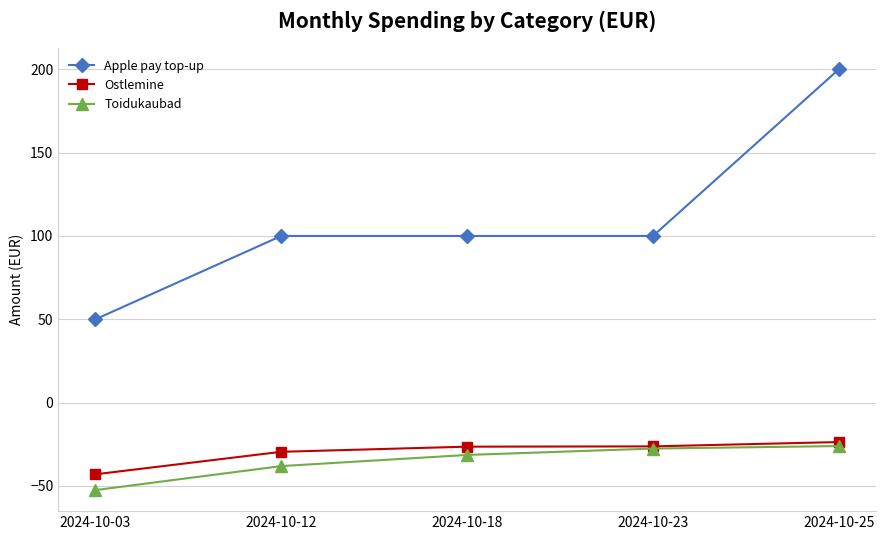

Which series has the largest total across all categories?

Apple pay top-up